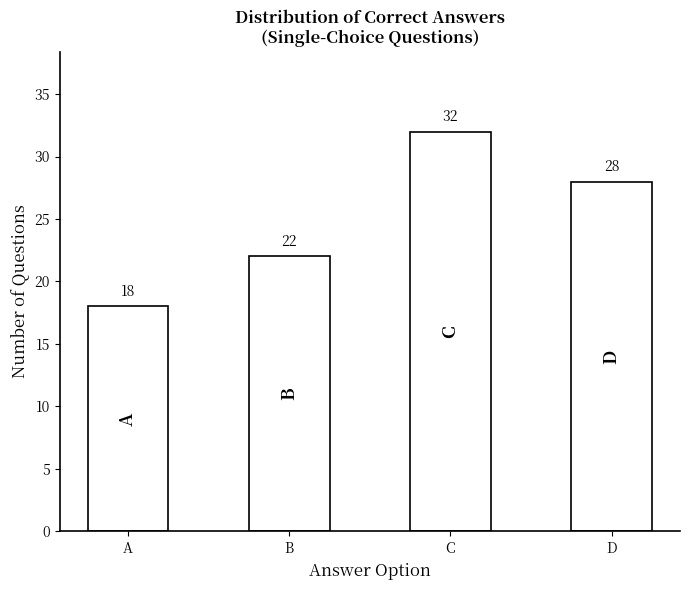

Reading left to right, what are all the values shown in this chart?

18	22	32	28